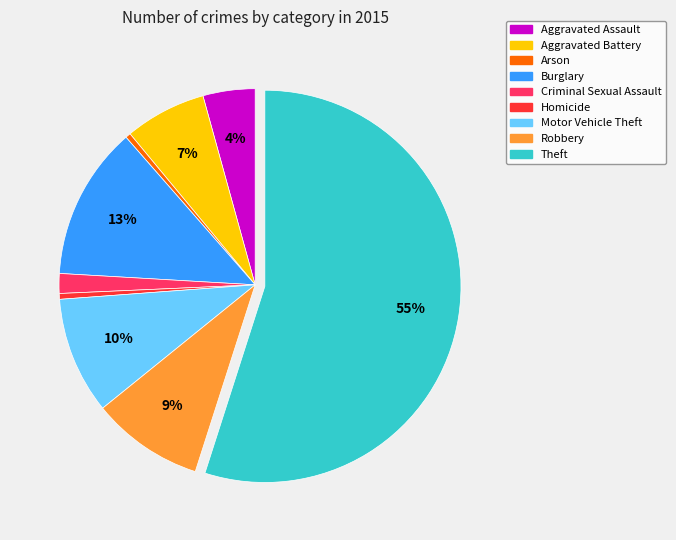

Which has a higher value, Burglary or Criminal Sexual Assault?

Burglary